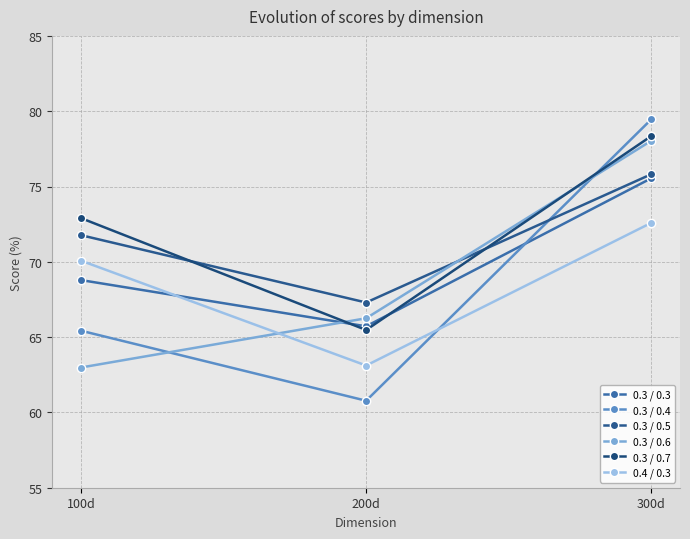

Read the 0.3 / 0.4 value at 300d.

79.5